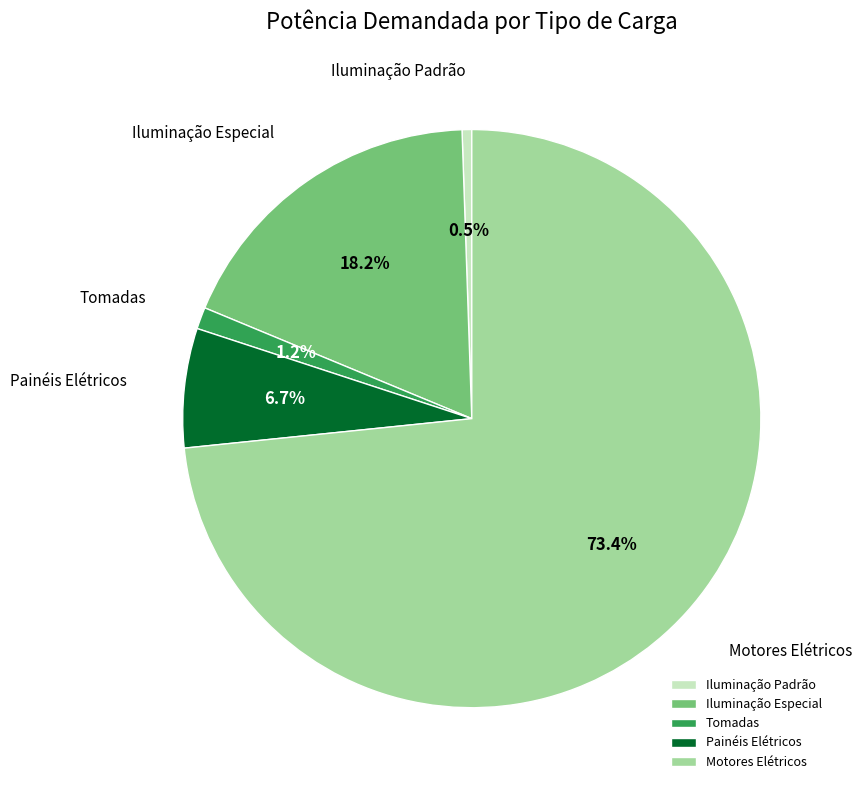

Is it true that Iluminação Padrão is 11% of the pie?

False